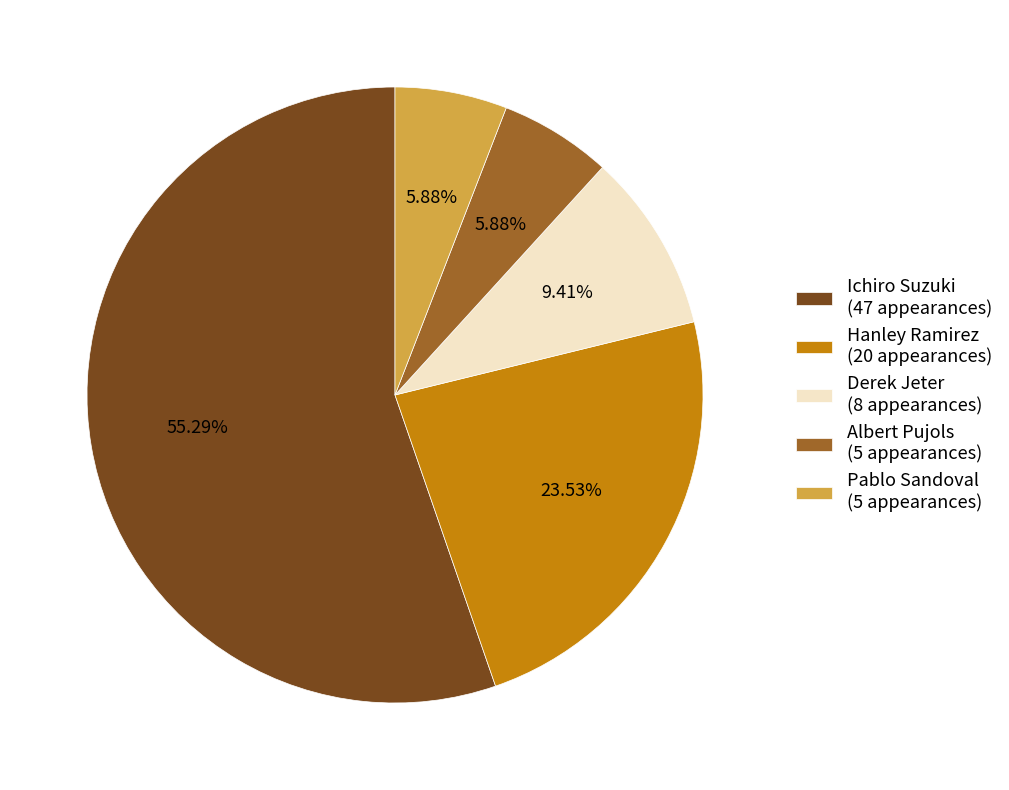

Do Pablo Sandoval (5 appearances) and Derek Jeter (8 appearances) together represent more than half of the pie?

No